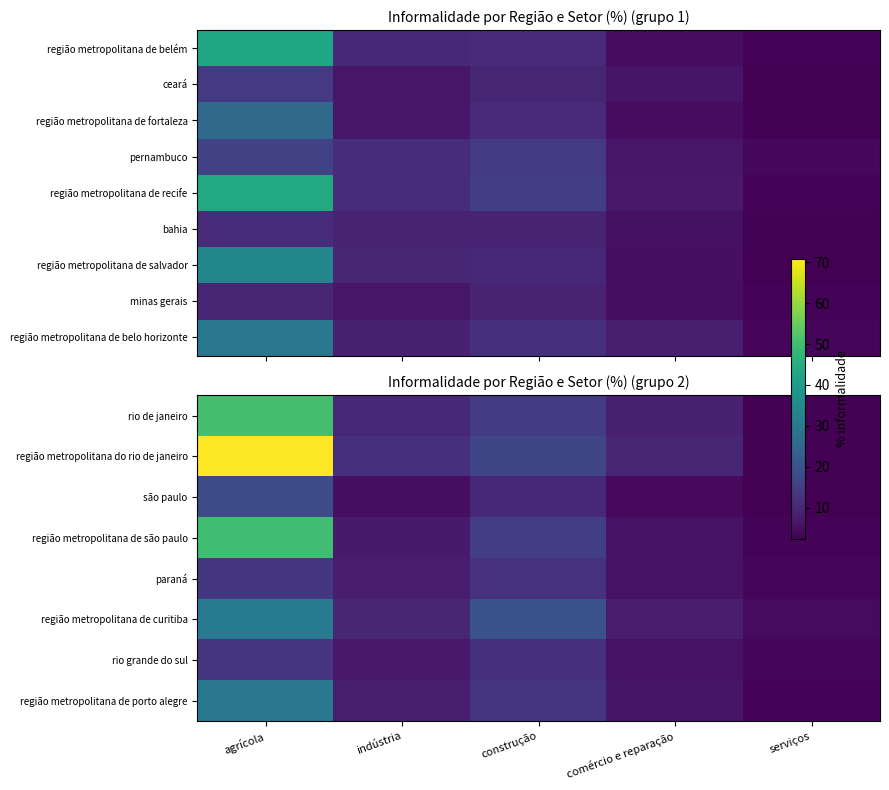

Between construção and agrícola, which is larger?

agrícola